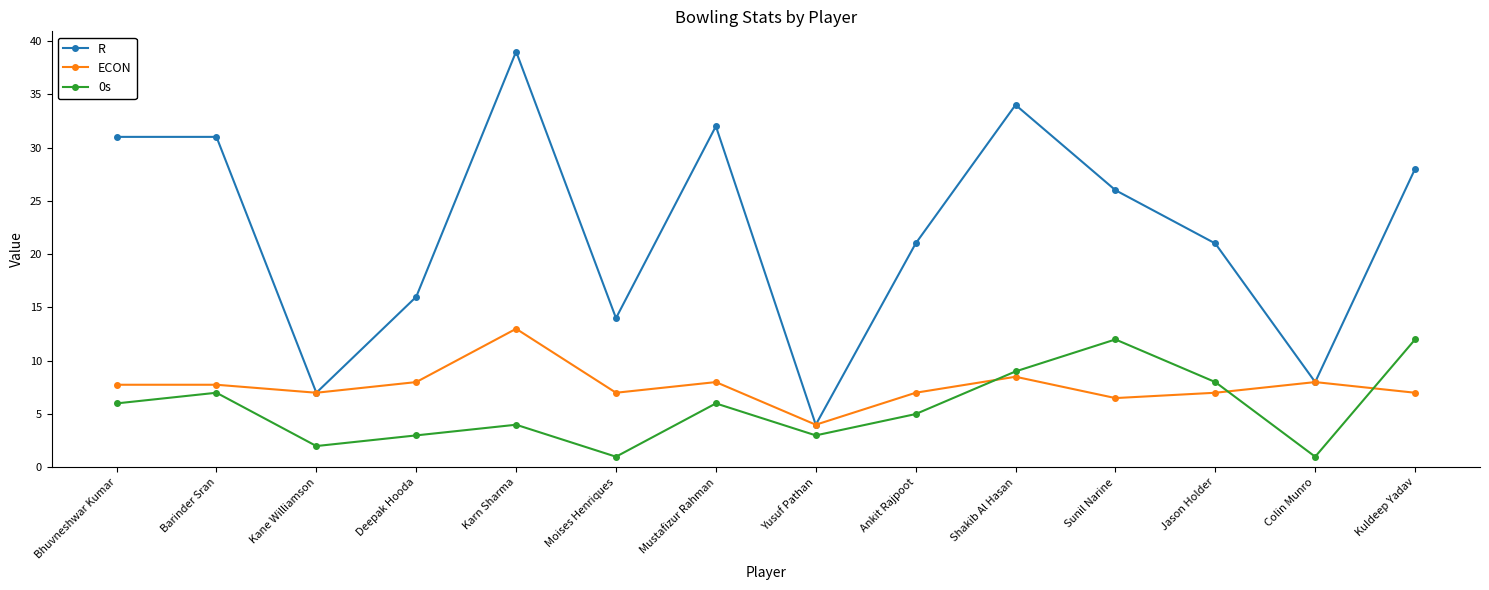

Which series has the widest spread of values?

R